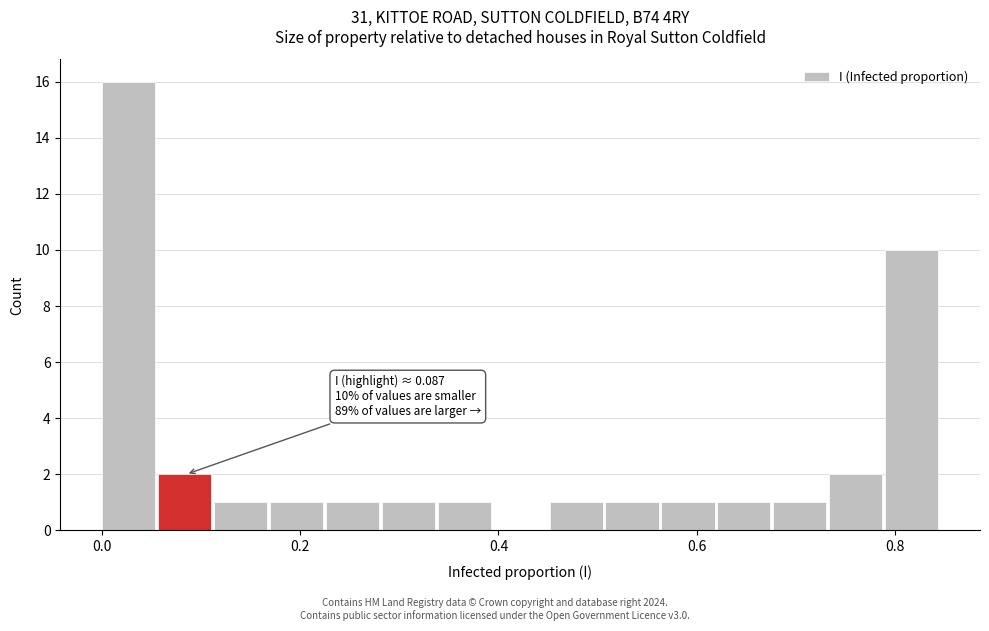

Around what value on the x-axis is the tallest bar? Give the approximate position of its centre, as read against the axis.

0.02